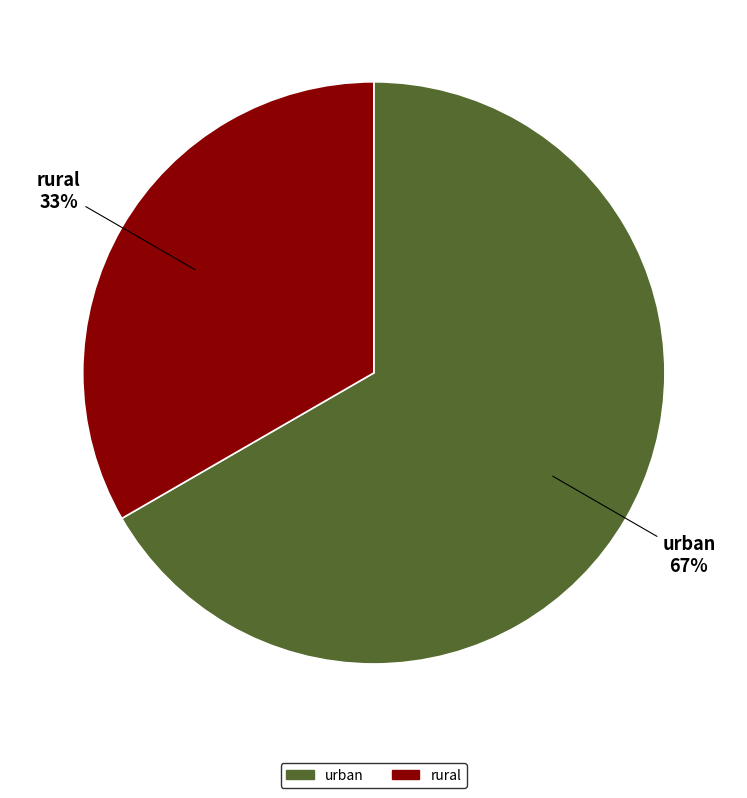

What percentage is the rural slice, to the nearest percent?

33%